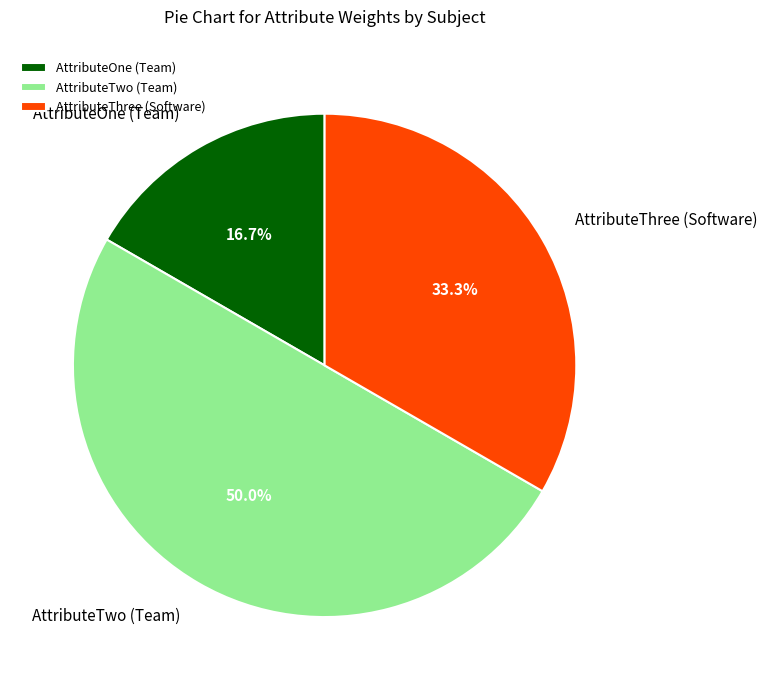

Is the sum of AttributeOne (Team) and AttributeTwo (Team) greater than half?

Yes